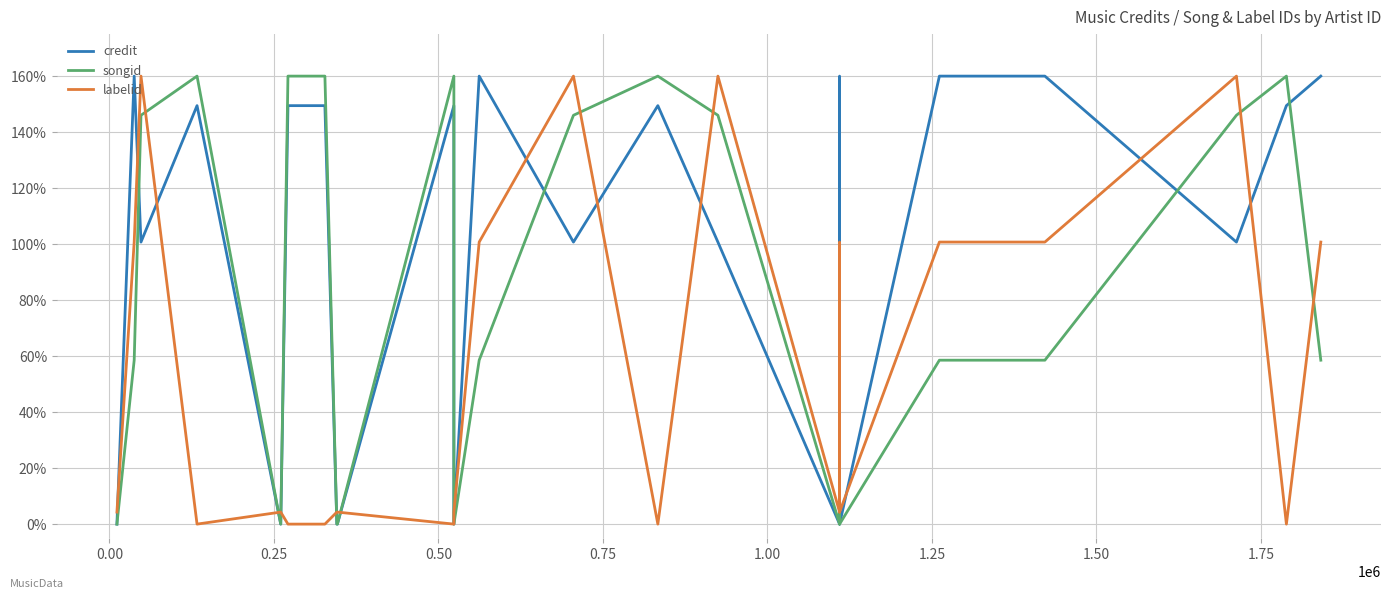

True or false: credit and labelid cross at least once.

True